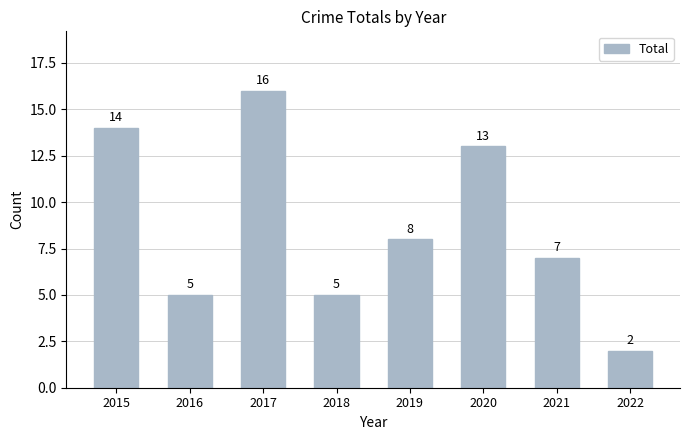

What is the average value?

9